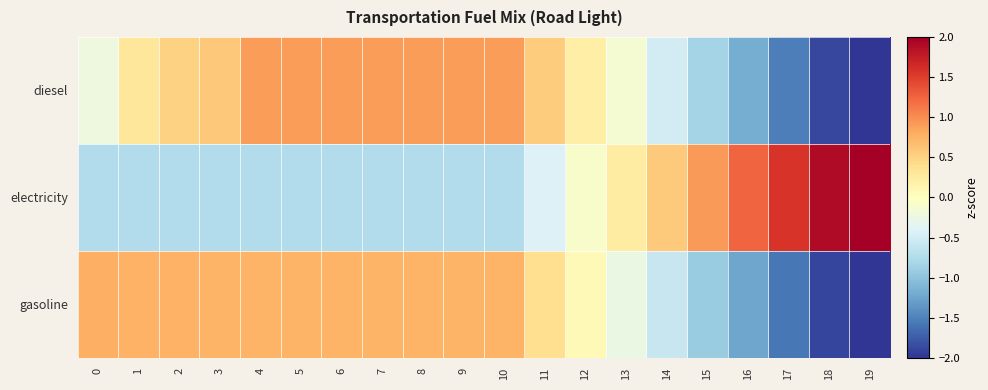

At 18, list the series in order from smallest to largest.

gasoline, diesel, electricity